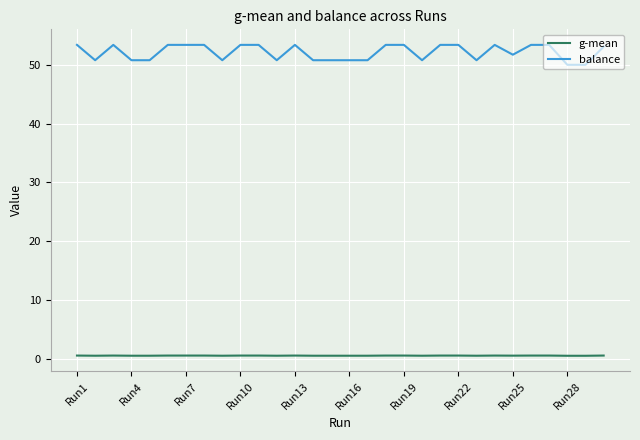

What is the difference between the maximum and minimum values in the balance series?

3.4